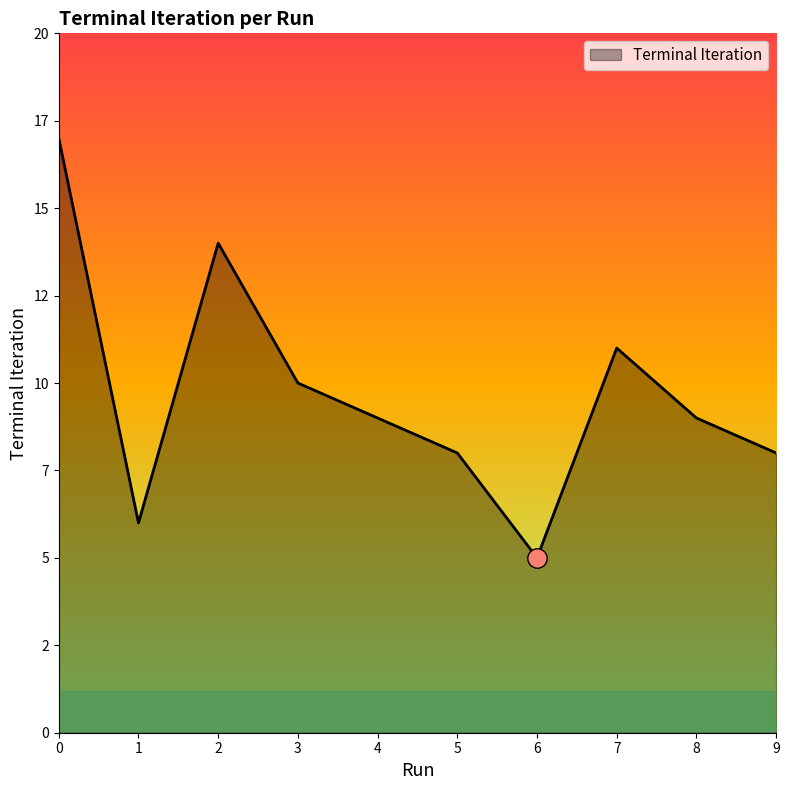

Reading left to right, transcribe all the data shown in this chart.

0=17	1=6	2=14	3=10	4=9	5=8	6=5	7=11	8=9	9=8